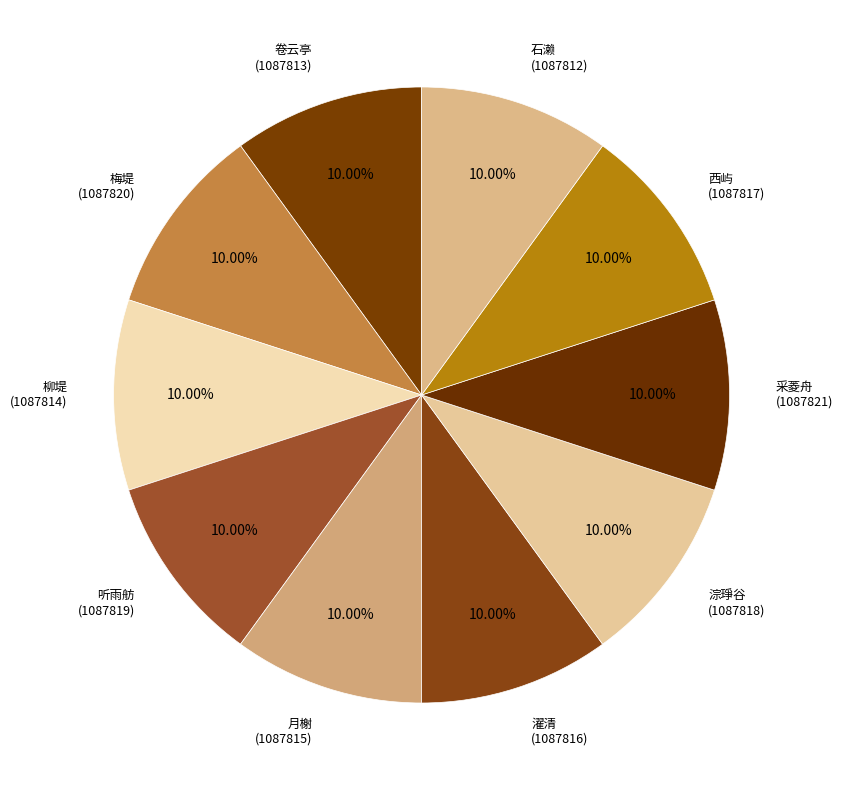

Does any single category account for the majority?

No